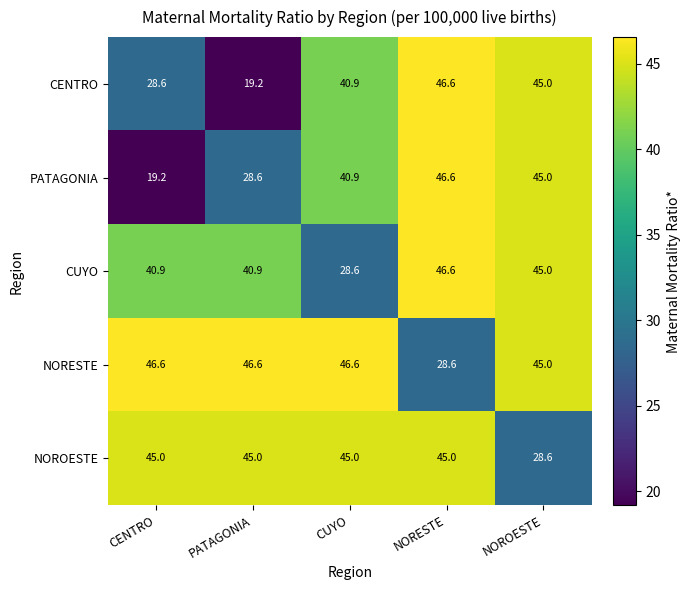

At CENTRO, list the series in order from largest to smallest.

NORESTE, NOROESTE, CUYO, CENTRO, PATAGONIA